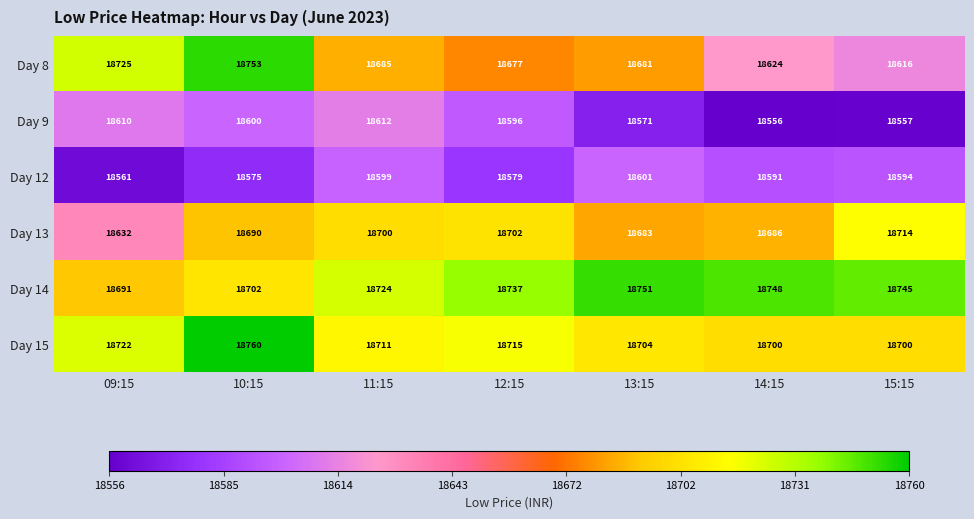

What is the total value across all series at 09:15?

111941